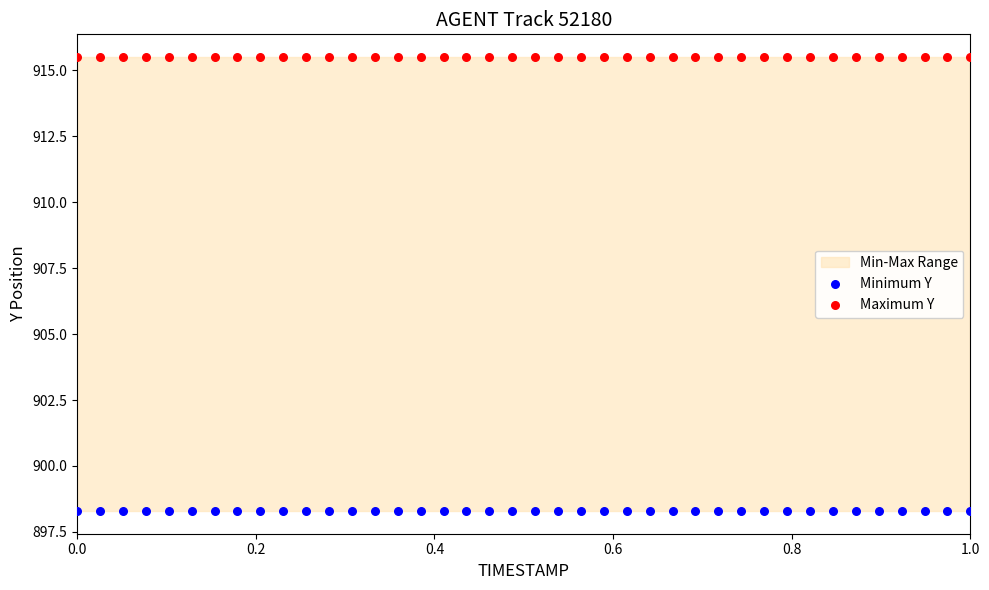

Which series contains the lowest Y value?

Minimum Y